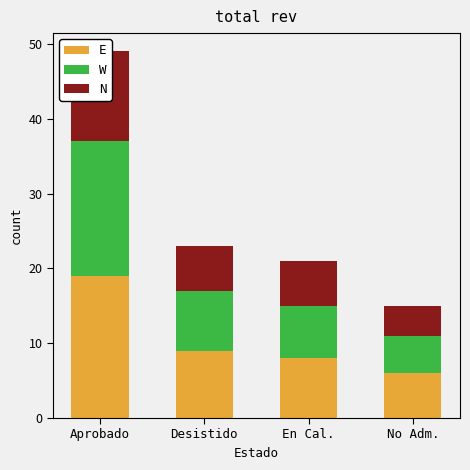

What is the sum of all E values?

42